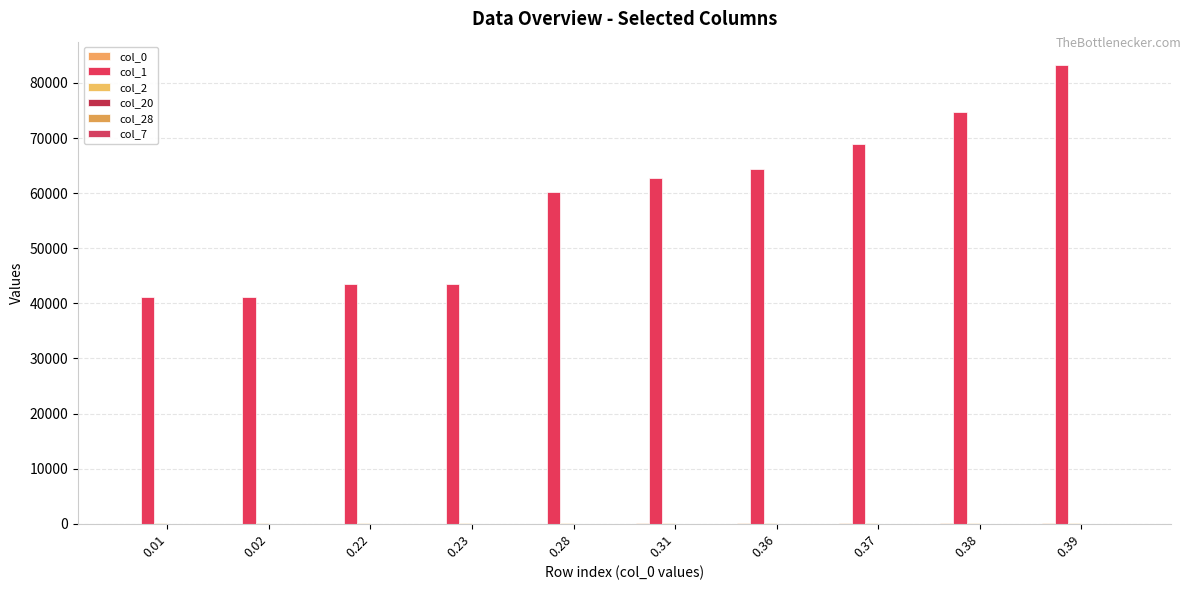

What is the difference between the maximum and minimum values in the col_7 series?

38.5